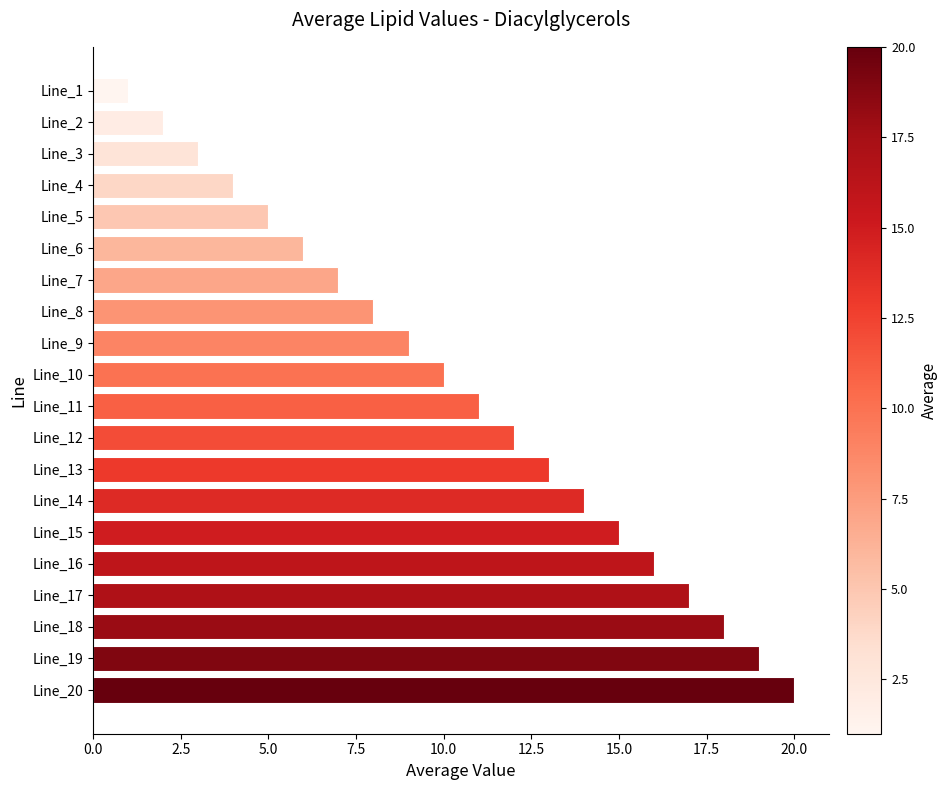

Reading bottom to top, list all the values displayed in this chart.

20	19	18	17	16	15	14	13	12	11	10	9	8	7	6	5	4	3	2	1